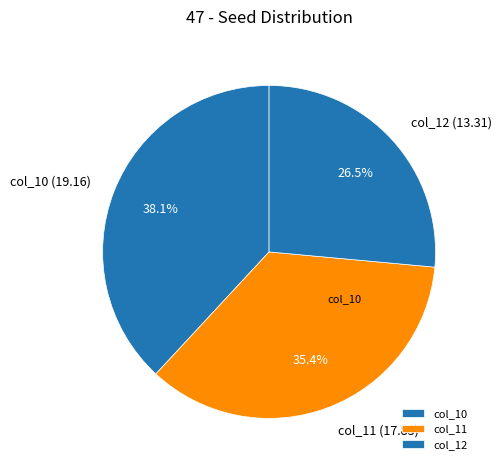

What is the smallest slice in the pie chart?

col_12